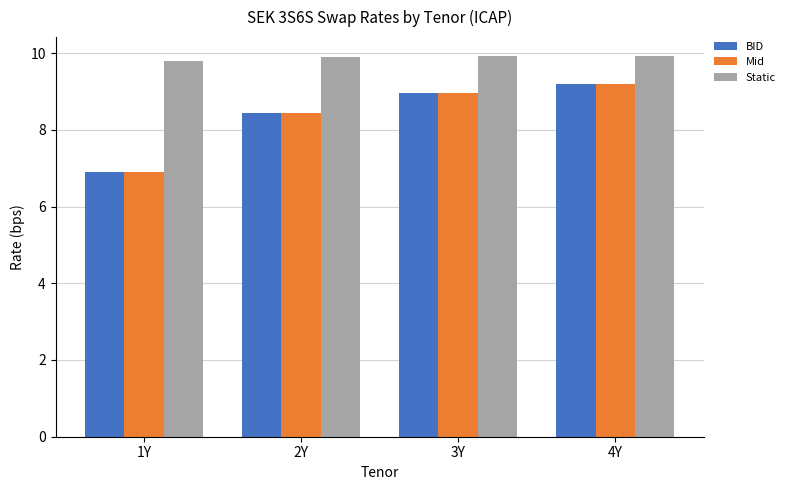

At how many categories does at least one series exceed 9?

4